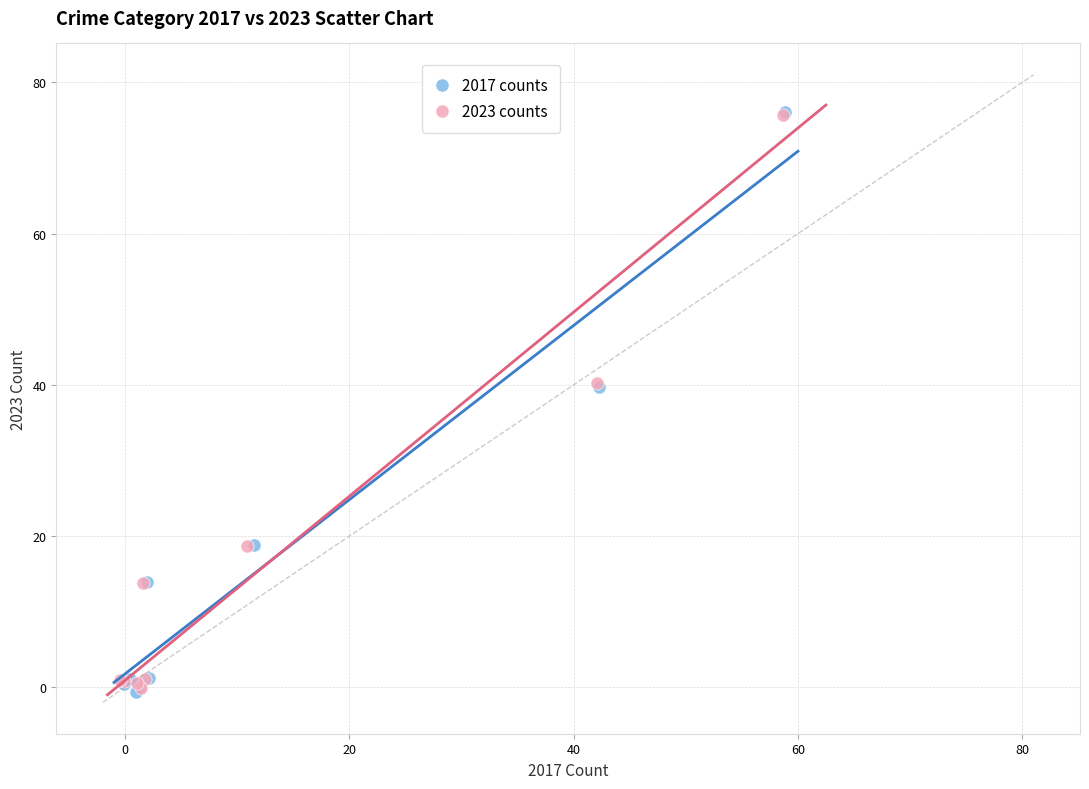

Which series has the widest spread of Y values?

2017 counts